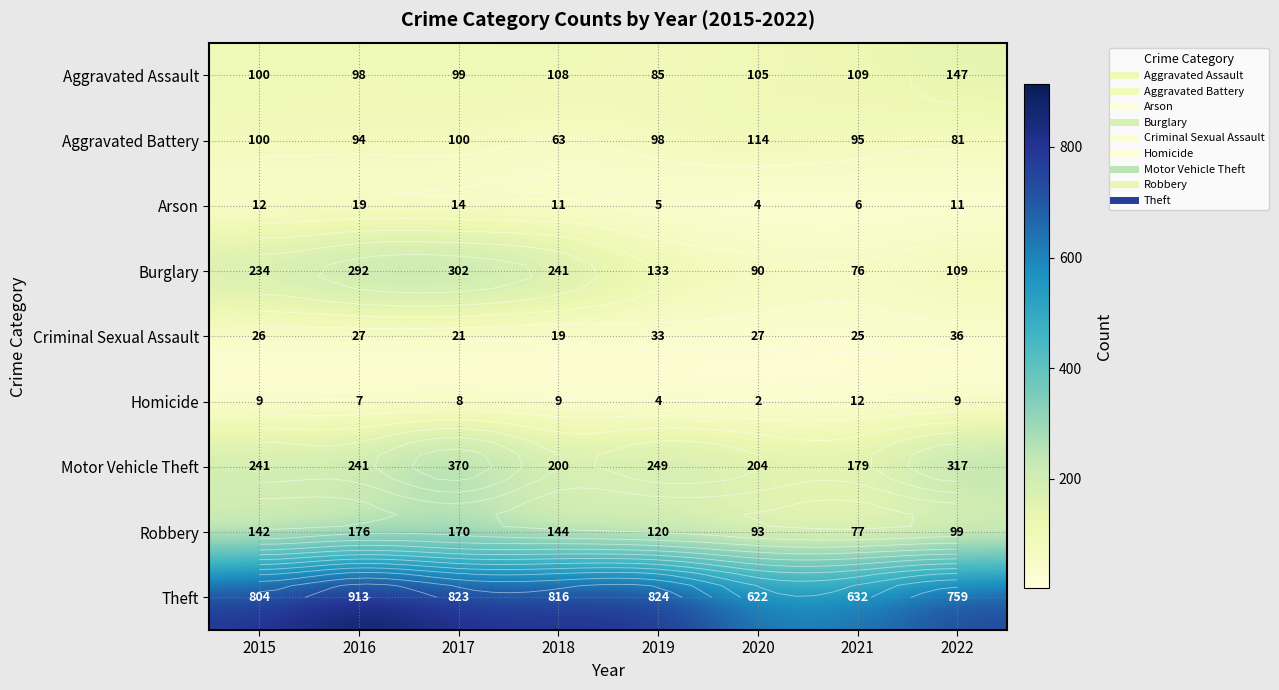

How many data points in Homicide are above 9?

1